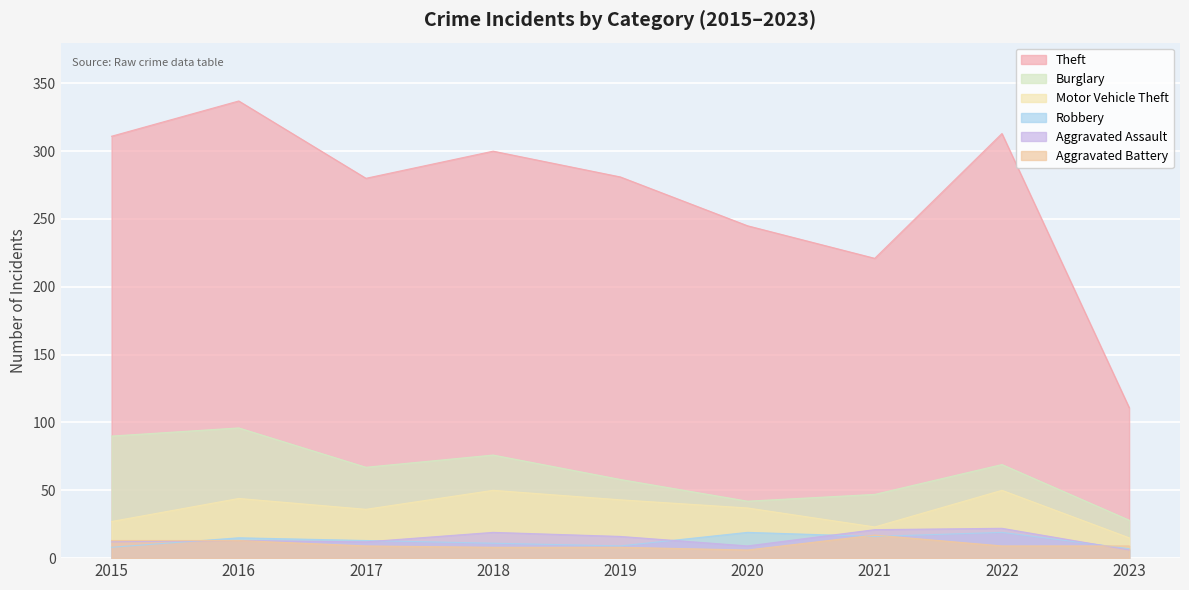

At which category is the sum across all series the highest?

2016